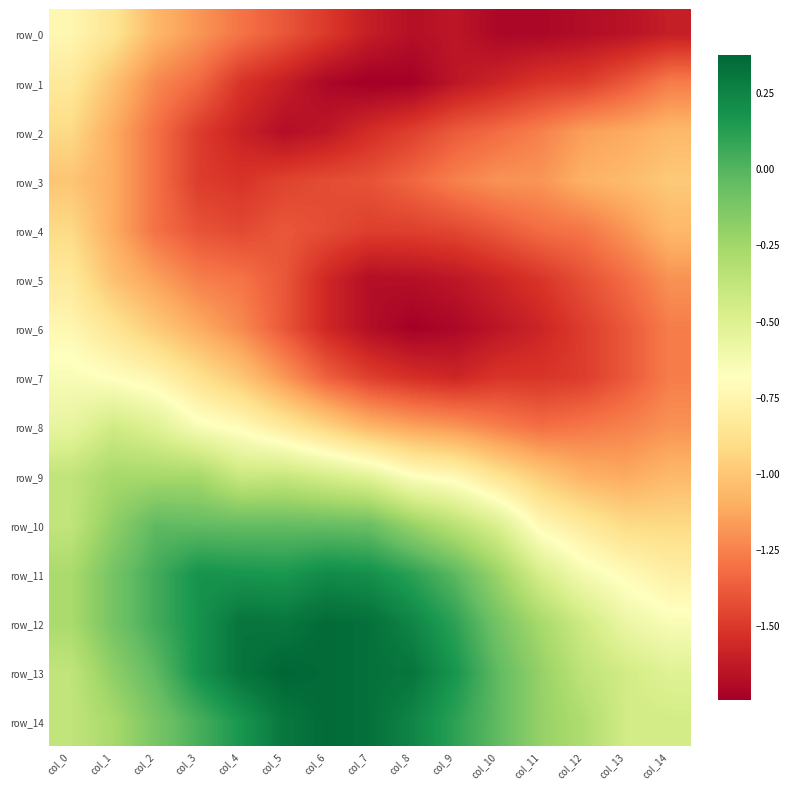

Reading left to right, what are all the values shown in this chart?

row_0: -0.7	-0.9	-1.1	-1.2	-1.3	-1.4	-1.5	-1.6	-1.7	-1.6	-1.7	-1.7	-1.7	-1.7	-1.6
row_1: -0.8	-1.0	-1.2	-1.3	-1.5	-1.6	-1.7	-1.7	-1.7	-1.6	-1.6	-1.5	-1.5	-1.4	-1.3
row_2: -0.9	-1.1	-1.3	-1.5	-1.6	-1.7	-1.6	-1.5	-1.5	-1.4	-1.3	-1.3	-1.2	-1.1	-1.1
row_3: -1.0	-1.1	-1.3	-1.5	-1.5	-1.5	-1.4	-1.4	-1.3	-1.3	-1.2	-1.2	-1.1	-1.1	-1.0
row_4: -0.9	-1.1	-1.3	-1.4	-1.4	-1.4	-1.4	-1.5	-1.5	-1.4	-1.4	-1.3	-1.3	-1.2	-1.1
row_5: -0.8	-1.0	-1.1	-1.3	-1.3	-1.4	-1.6	-1.7	-1.7	-1.6	-1.6	-1.5	-1.4	-1.3	-1.2
row_6: -0.7	-0.9	-1.0	-1.1	-1.2	-1.4	-1.6	-1.7	-1.7	-1.7	-1.6	-1.6	-1.5	-1.4	-1.3
row_7: -0.6	-0.7	-0.8	-0.9	-1.0	-1.2	-1.4	-1.5	-1.5	-1.6	-1.5	-1.5	-1.5	-1.4	-1.3
row_8: -0.6	-0.4	-0.5	-0.7	-0.7	-0.8	-1.0	-1.1	-1.1	-1.2	-1.3	-1.3	-1.3	-1.3	-1.2
row_9: -0.4	-0.3	-0.3	-0.3	-0.4	-0.4	-0.5	-0.5	-0.7	-0.7	-0.9	-1.0	-1.1	-1.1	-1.1
row_10: -0.4	-0.2	-0.0	-0.0	-0.1	-0.1	-0.1	-0.1	-0.2	-0.3	-0.5	-0.7	-0.8	-0.9	-0.9
row_11: -0.3	-0.1	0.0	0.2	0.2	0.2	0.2	0.2	0.1	-0.0	-0.2	-0.5	-0.6	-0.7	-0.8
row_12: -0.3	-0.1	0.0	0.2	0.3	0.3	0.4	0.3	0.2	0.1	-0.1	-0.3	-0.4	-0.6	-0.7
row_13: -0.4	-0.2	-0.0	0.2	0.3	0.4	0.4	0.3	0.3	0.2	-0.0	-0.2	-0.4	-0.4	-0.5
row_14: -0.4	-0.3	-0.1	0.0	0.2	0.3	0.4	0.3	0.2	0.1	-0.0	-0.2	-0.3	-0.4	-0.4